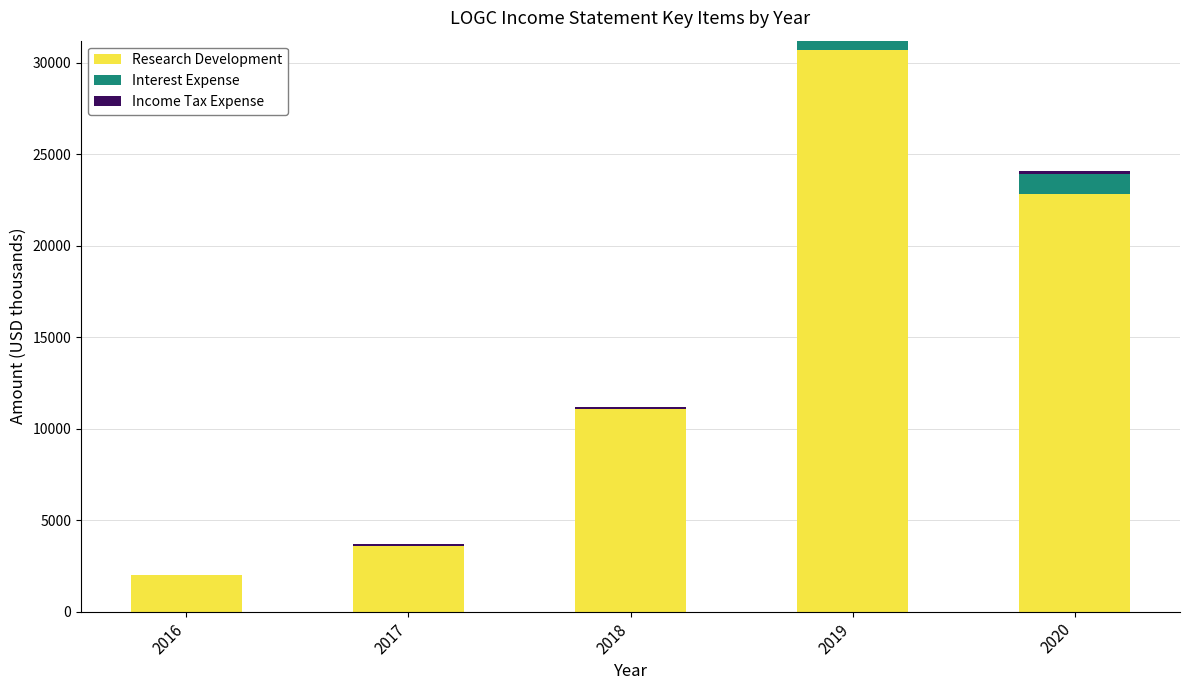

True or false: Research Development has a value of 32175 at 2020.

False